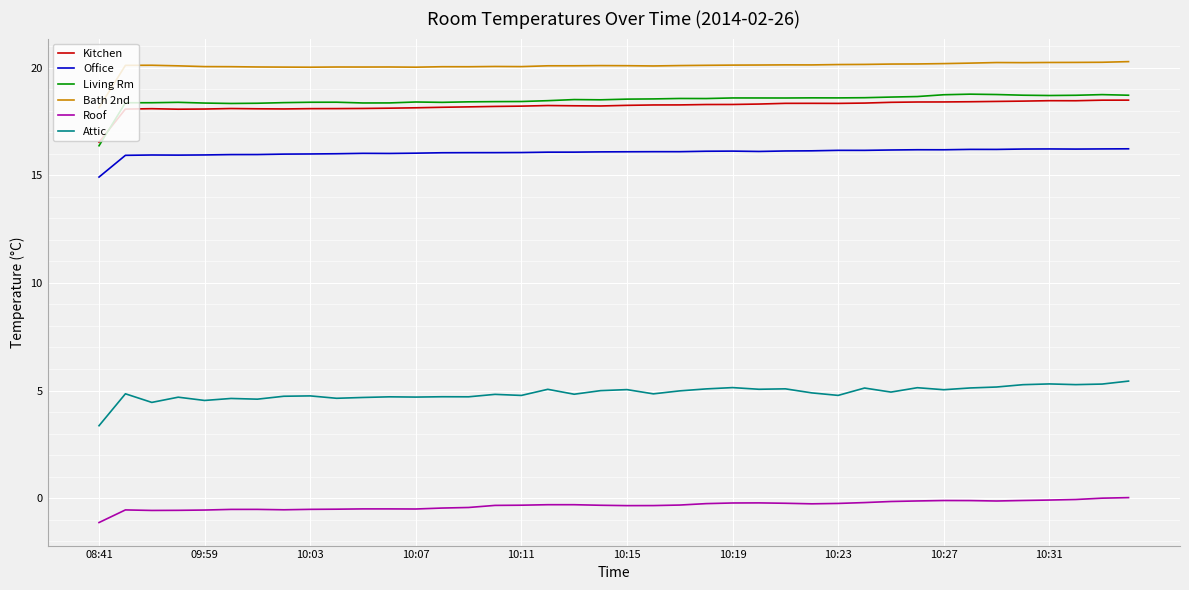

True or false: Attic and Roof intersect in this chart.

False